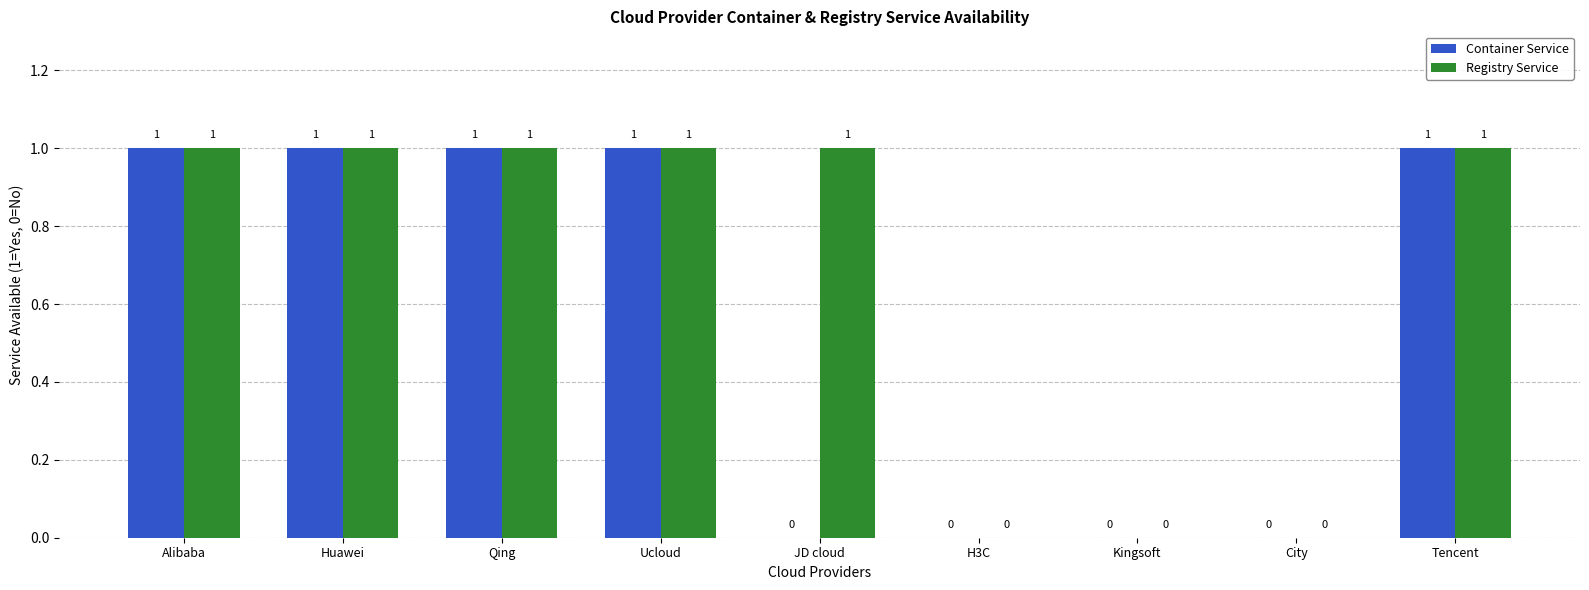

Which series changed the most between Huawei and JD cloud?

Container Service